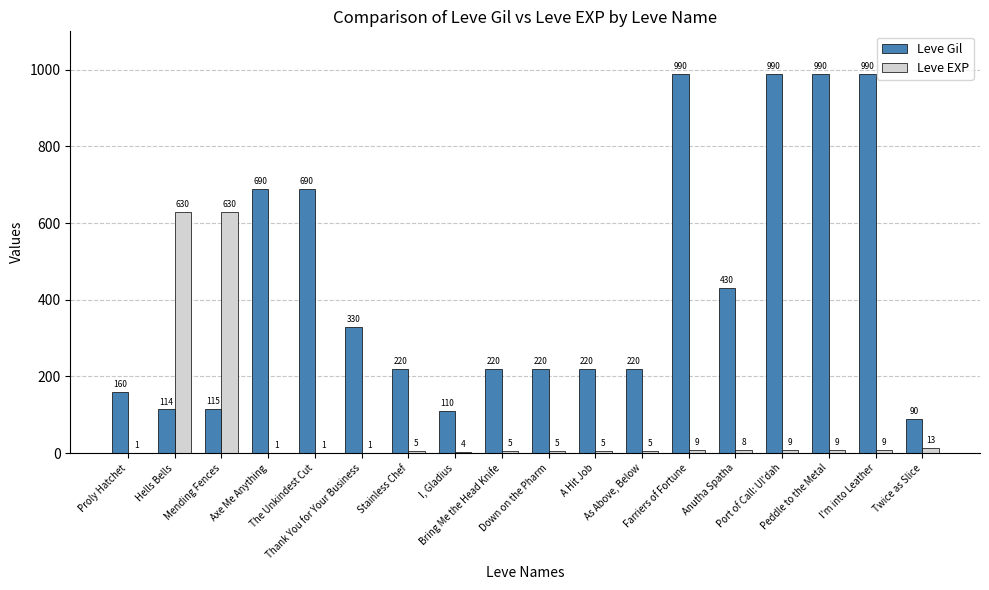

Which series has the largest total across all categories?

Leve Gil